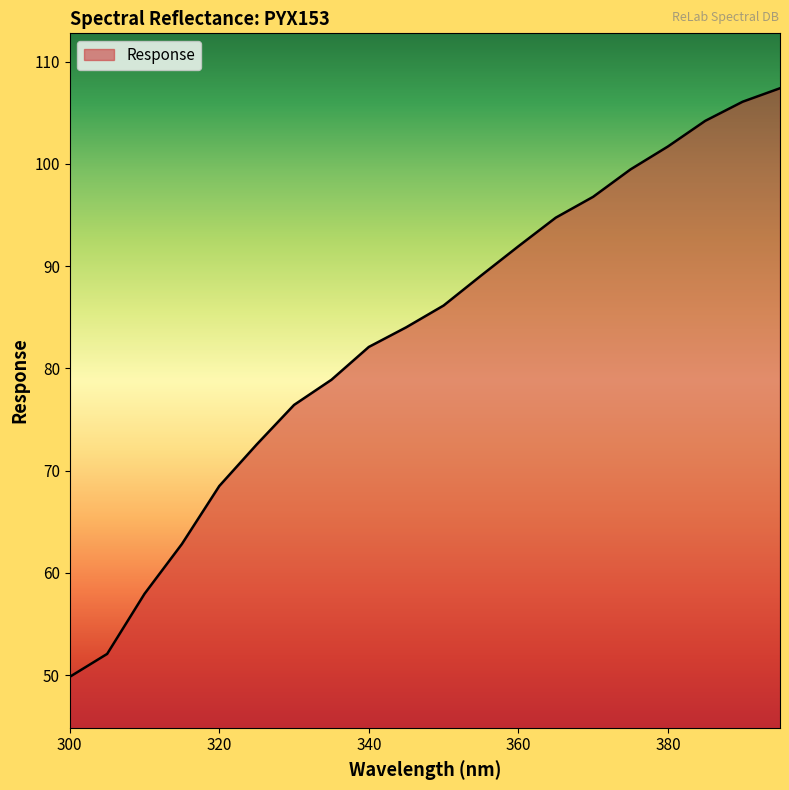

Reading left to right, extract all data points from this chart.

49.8	52.1	58.0	62.8	68.5	72.6	76.4	78.9	82.1	84.0	86.2	89.1	91.9	94.7	96.8	99.5	101.7	104.2	106.1	107.4